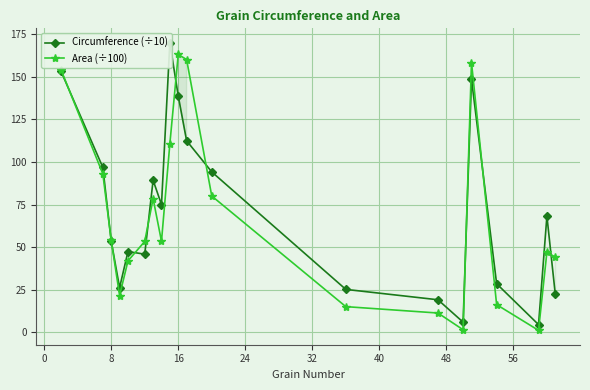

The Area (÷100) series shows 217.5 at 16. True or false?

False